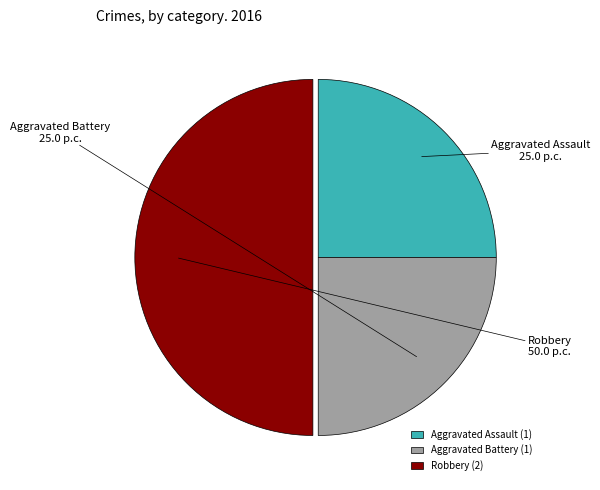

Is it true that Aggravated Battery is 25% of the pie?

True